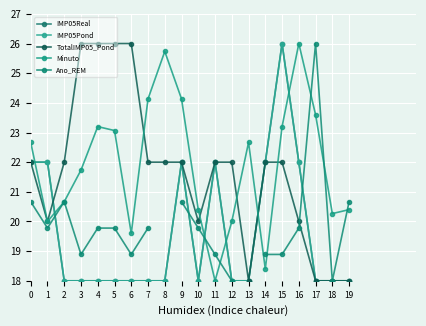

How many intersections are there between TotalIMP05_Pond and IMP05Real?

1